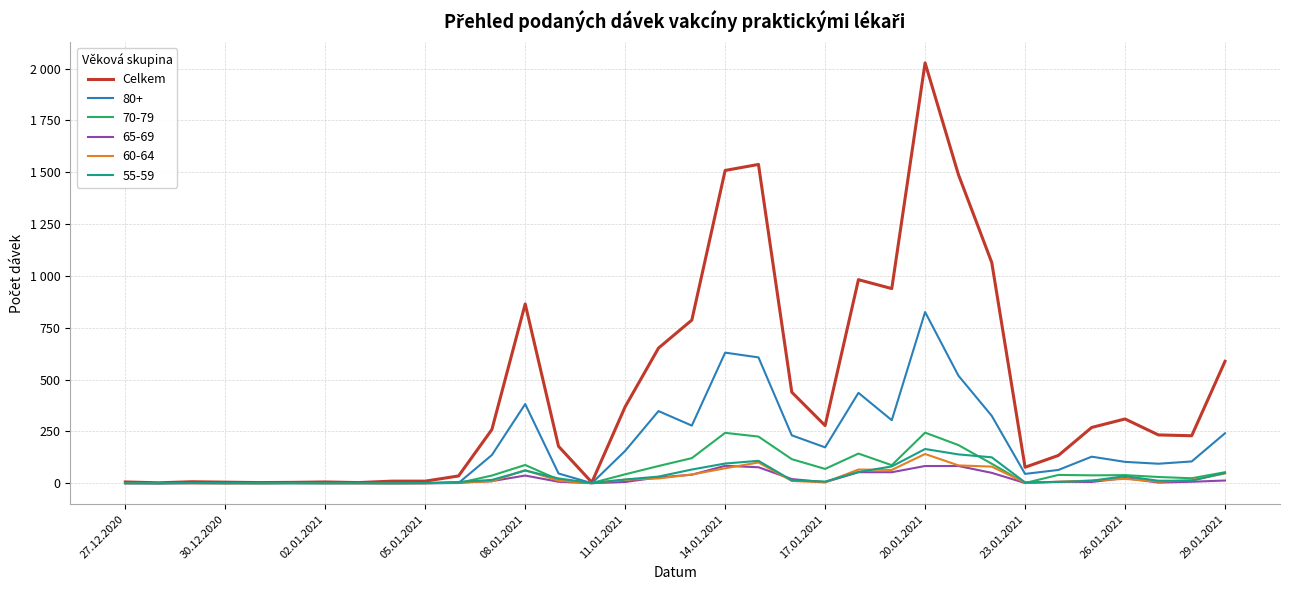

What are all the series names shown in the legend?

Celkem, 80+, 70-79, 65-69, 60-64, 55-59